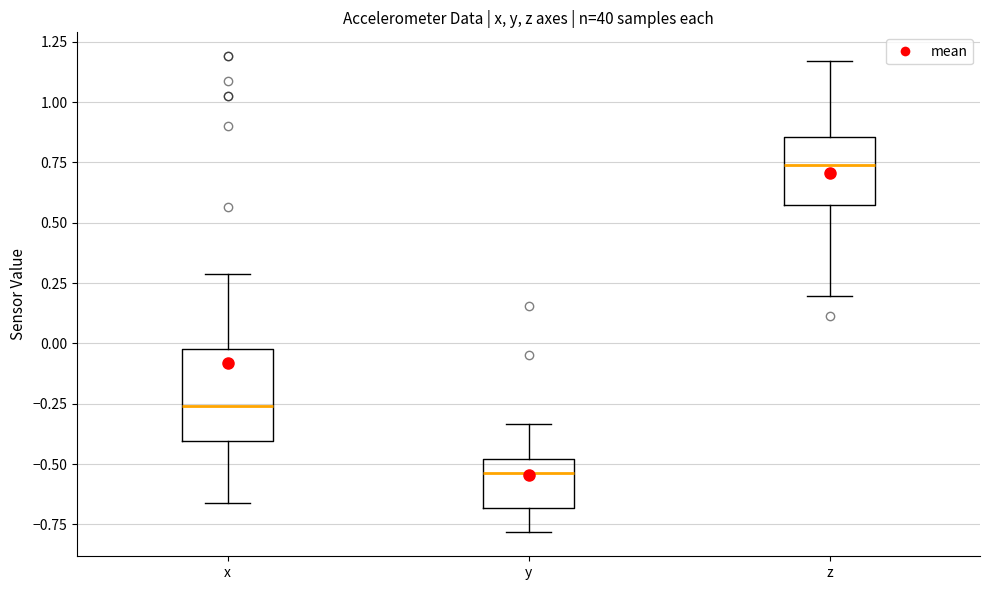

Comparing the boxes themselves (not the whiskers), which one is the tallest?

x